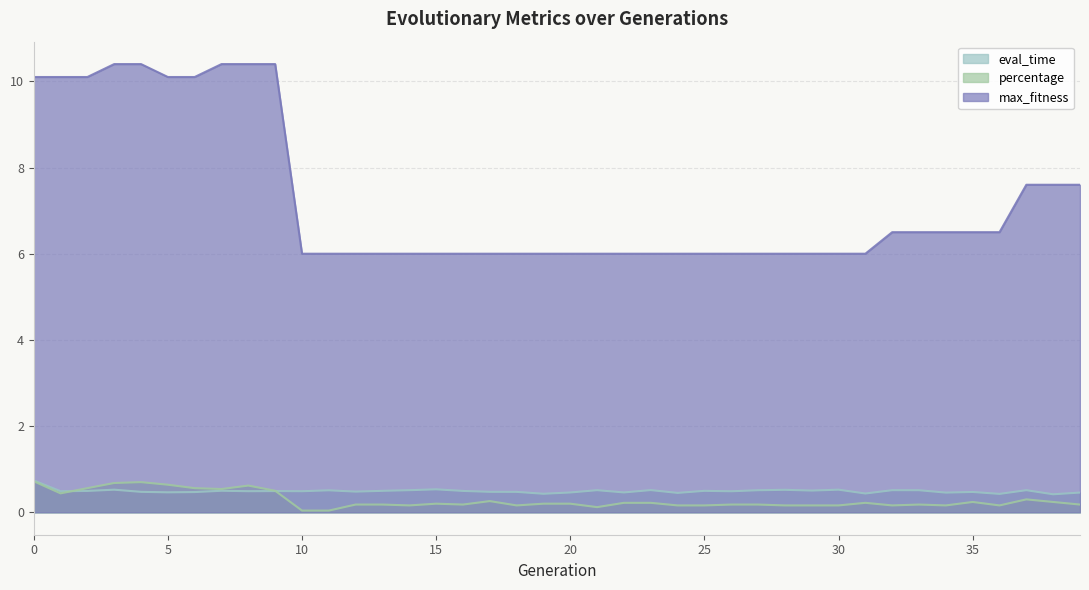

True or false: percentage has a value of 0.3 at 30.

False